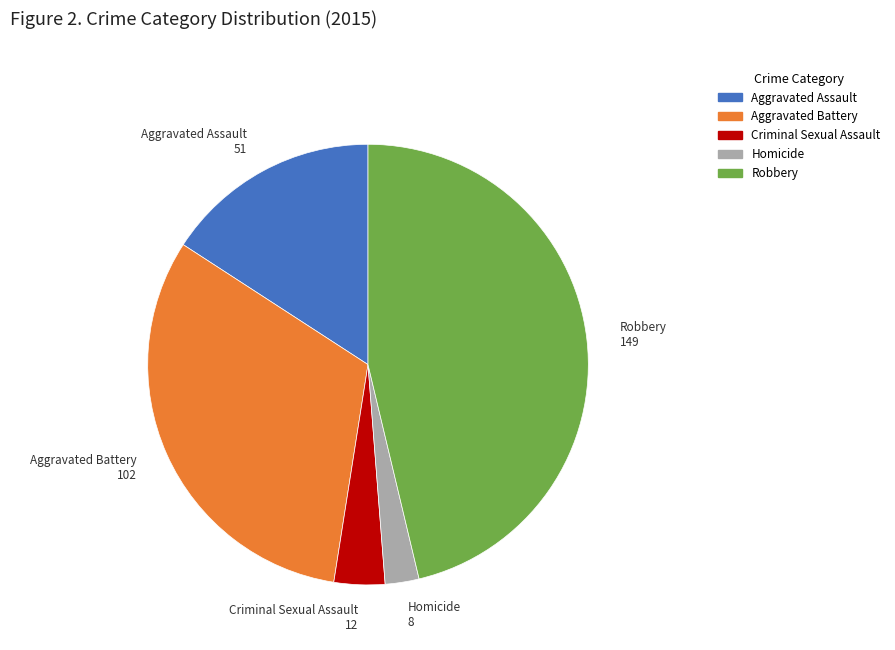

Is it true that Robbery is 46% of the pie?

True